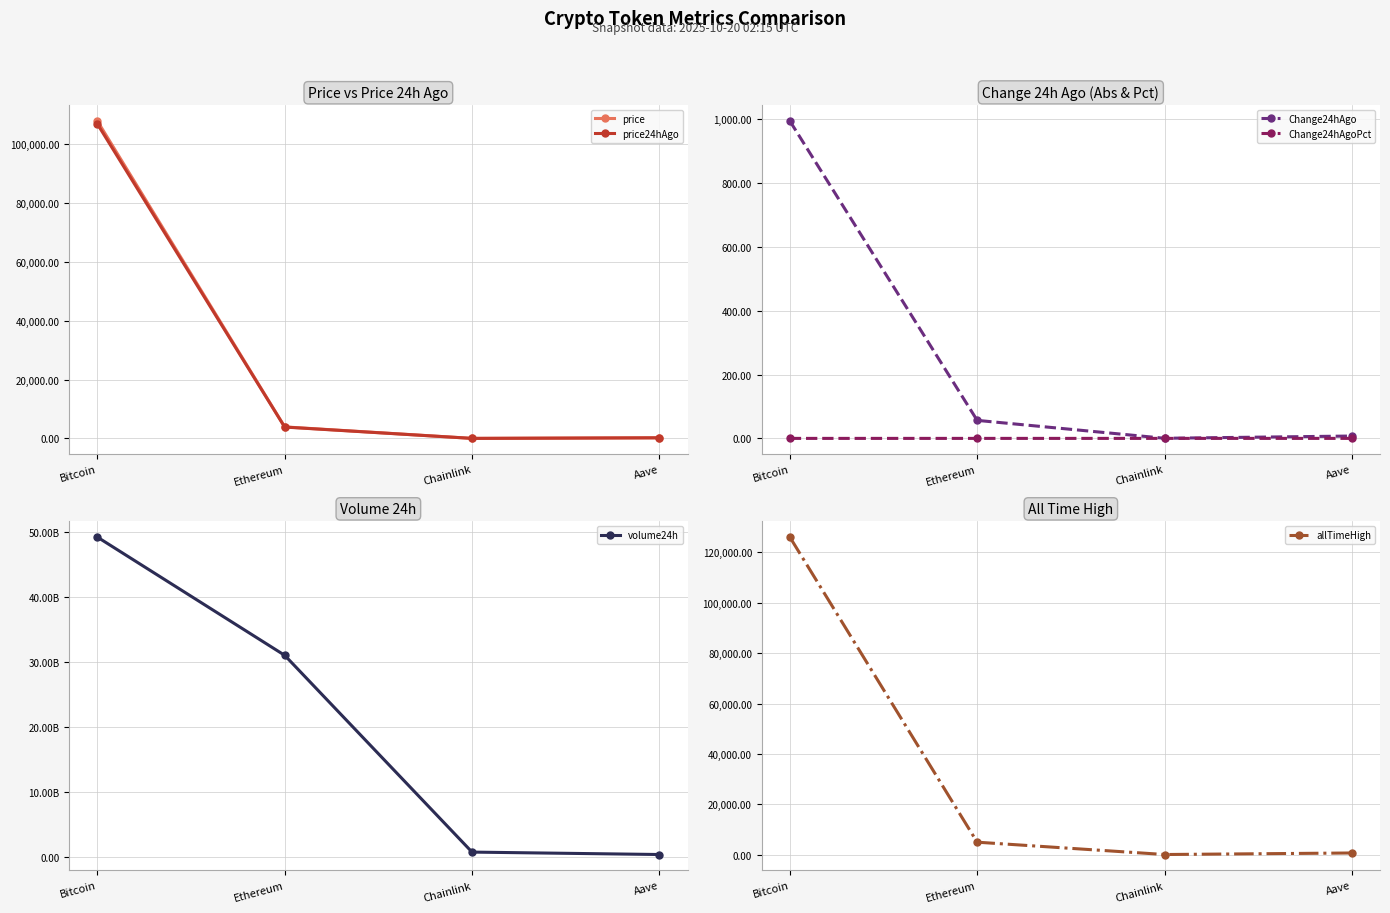

What is the label of the 1st point from the left?

Bitcoin